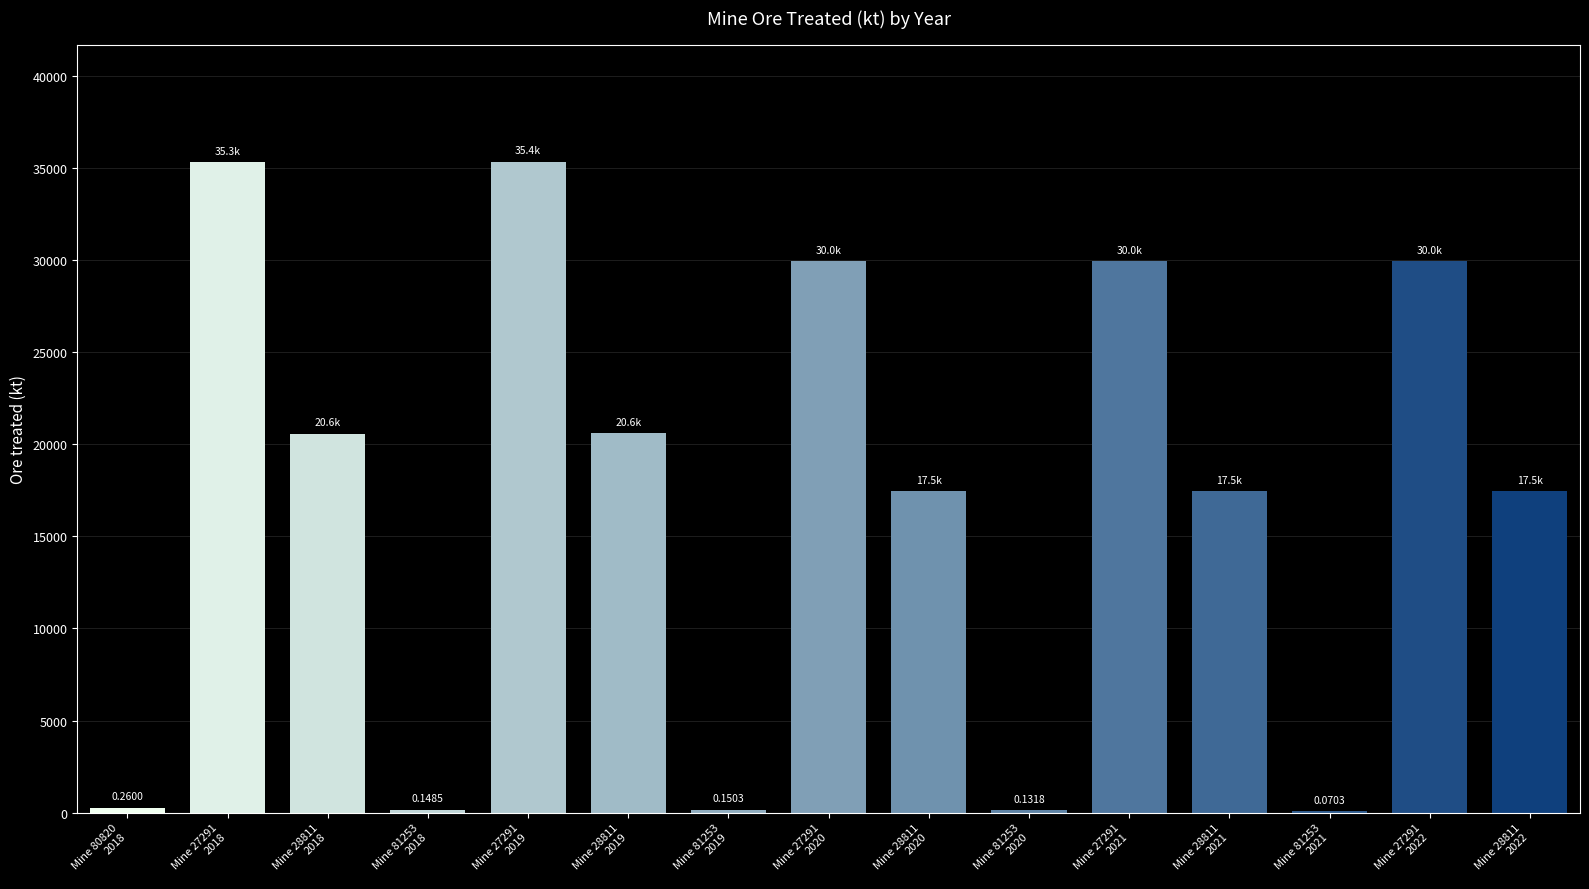

What is the sum of all values?

254847.6